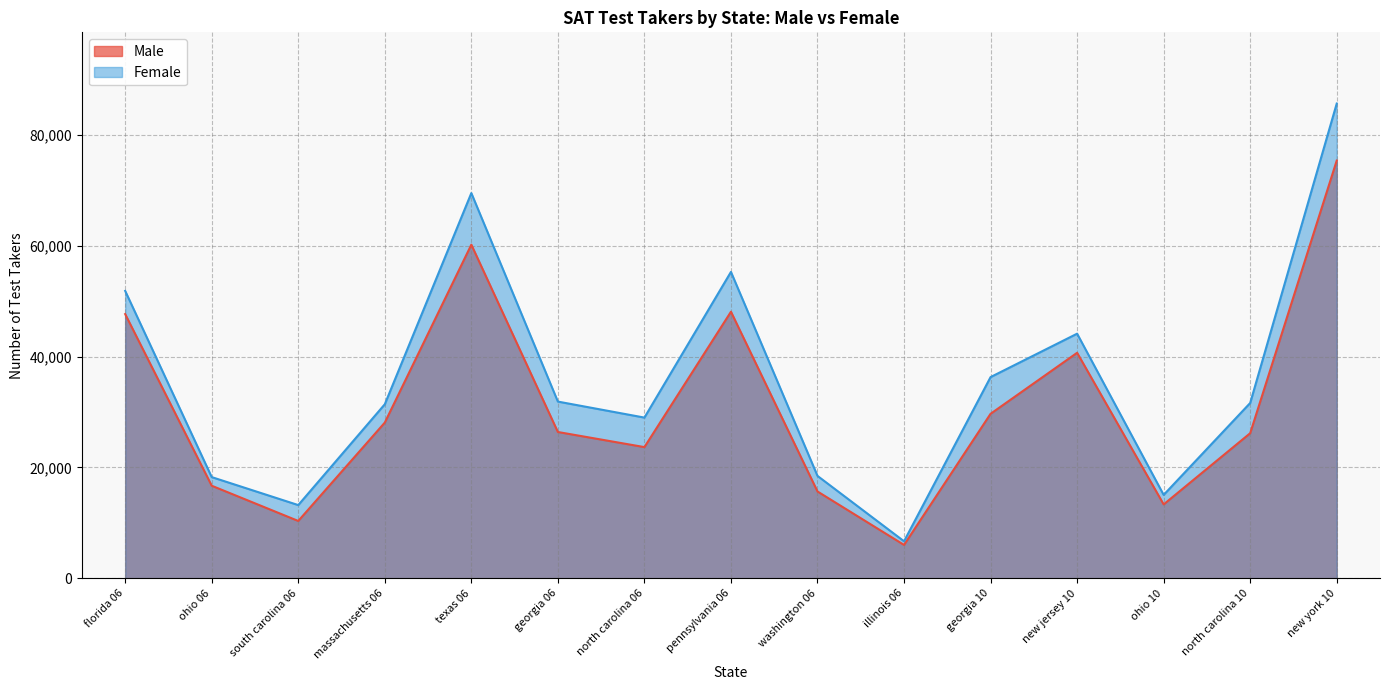

At which category does Male reach its first local peak?

texas 06